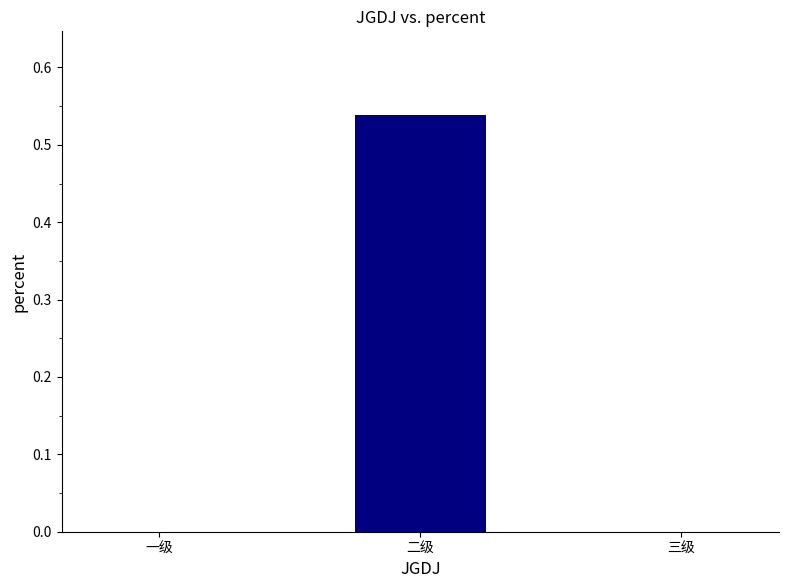

Is it true that the value at 一级 is 0.0?

True